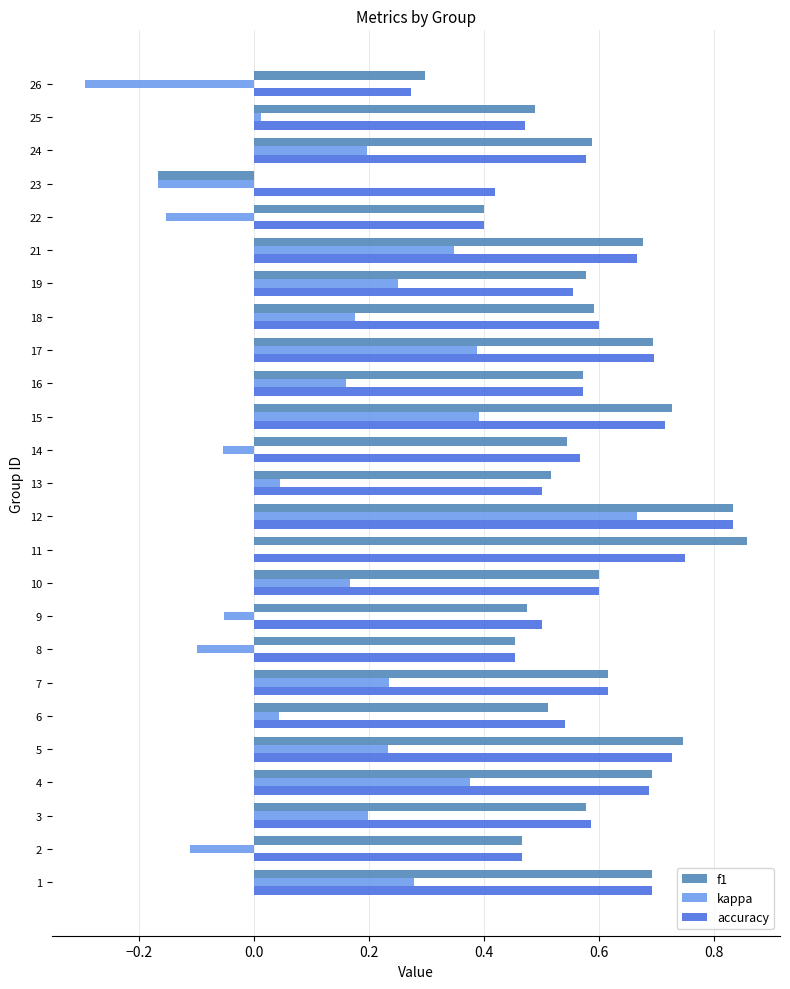

Is it true that f1 equals 0.2 at 17?

False